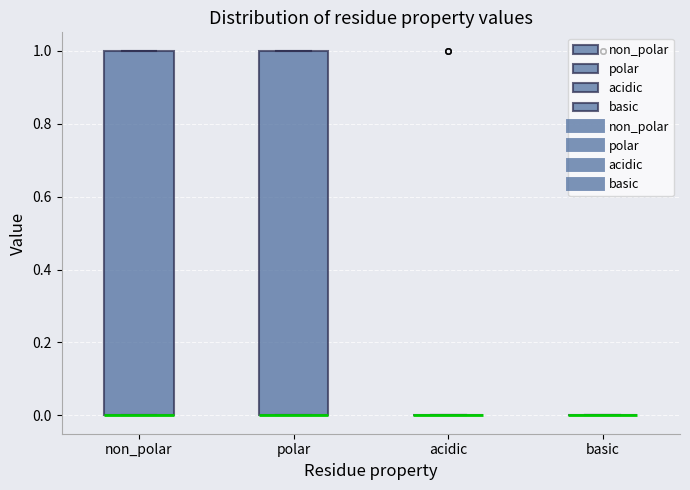

Reading left to right, read every box against the y-axis: the position of its median line, the range the box covers, and the ends of its whiskers. The values are not printed on the chart, so give them approximately, as read against the axis.

non_polar: median 0 (drawn on the box's lower edge), box 0 to 1, whiskers 0 to 1
polar: median 0 (drawn on the box's lower edge), box 0 to 1, whiskers 0 to 1
acidic: box collapsed to a line at 0, whiskers 0 to 0
basic: box collapsed to a line at 0, whiskers 0 to 0